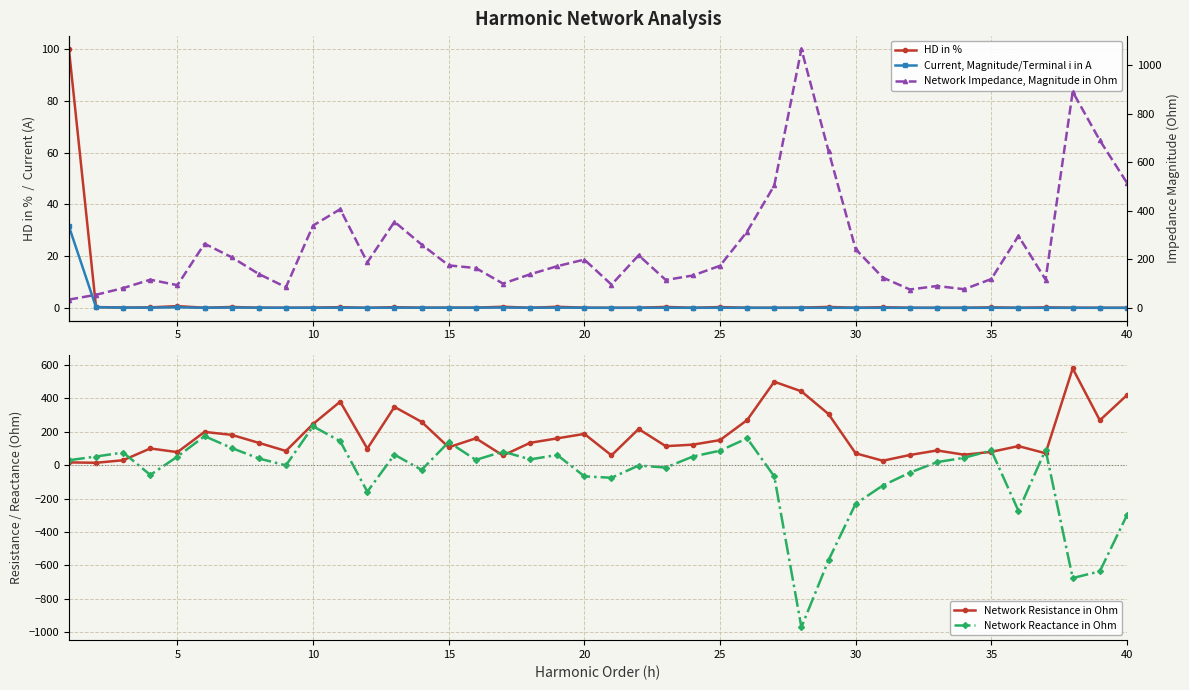

At which label is Network Reactance in Ohm closest to -368?

40